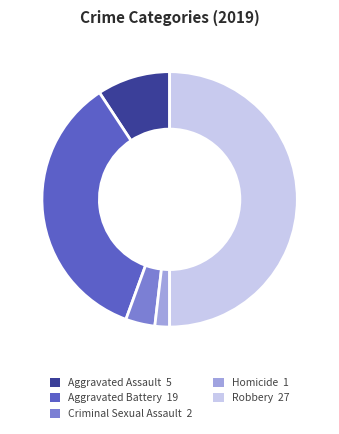

Combined, do Aggravated Battery and Homicide account for over 50%?

No